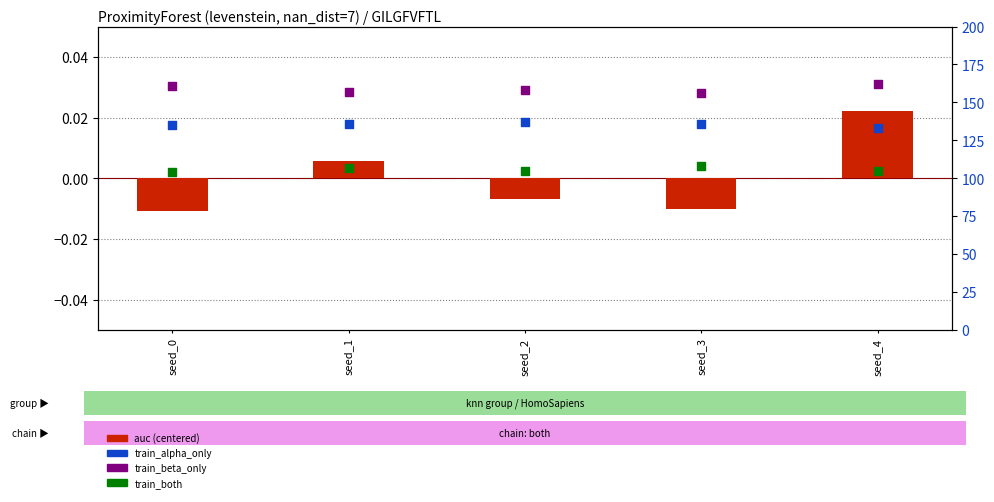

What are all the series names shown in the legend?

auc (centered), train_alpha_only, train_beta_only, train_both